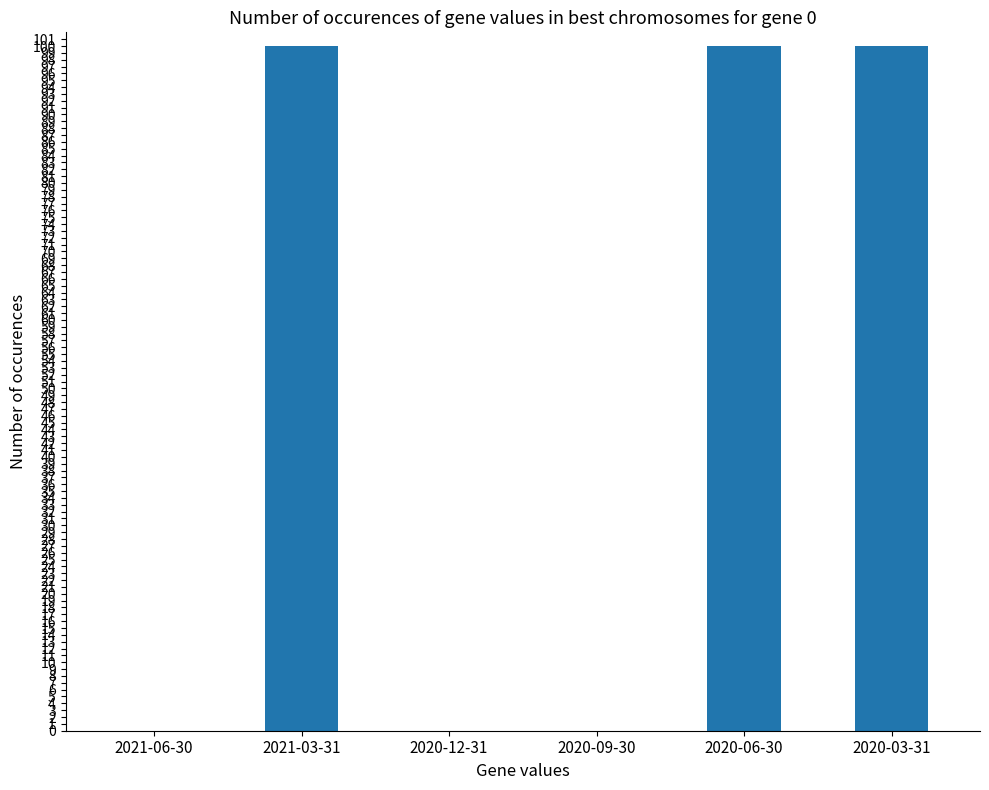

True or false: the data shows 100 at 2021-03-31.

True